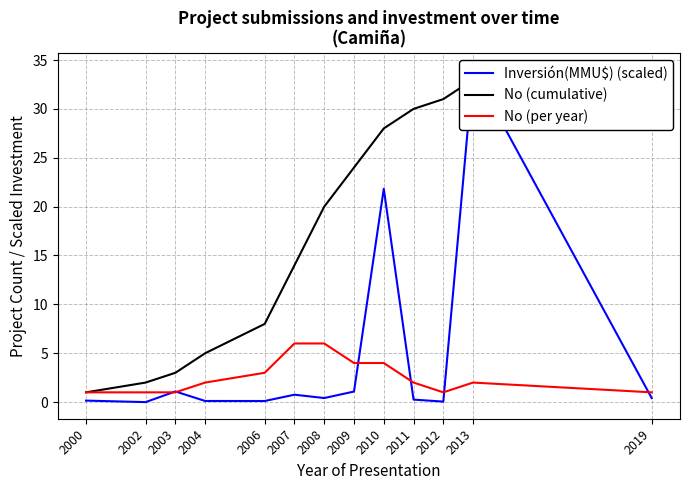

The value of Inversión(MMU$) (scaled) at 2000 is 0.1. True or false?

False